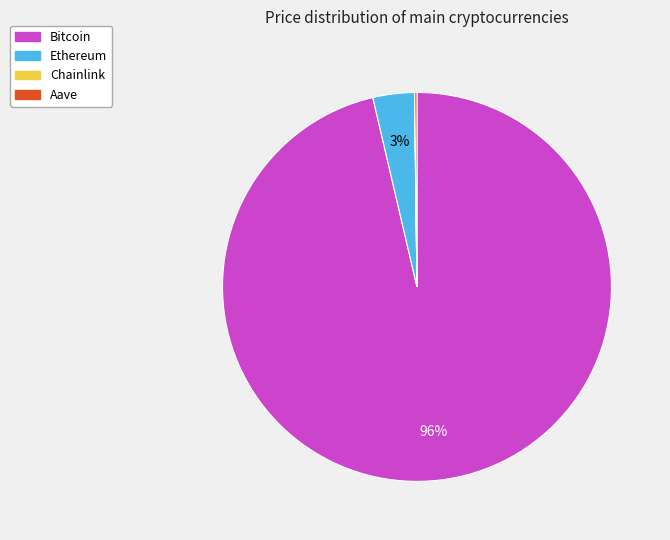

To the nearest percent, what percentage of the pie is Ethereum?

3%